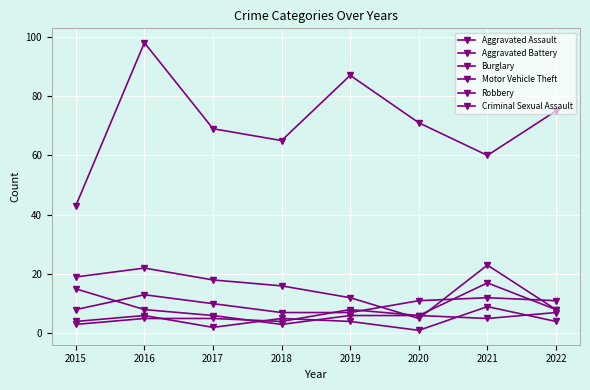

Which label corresponds to the largest value in the chart?

2016